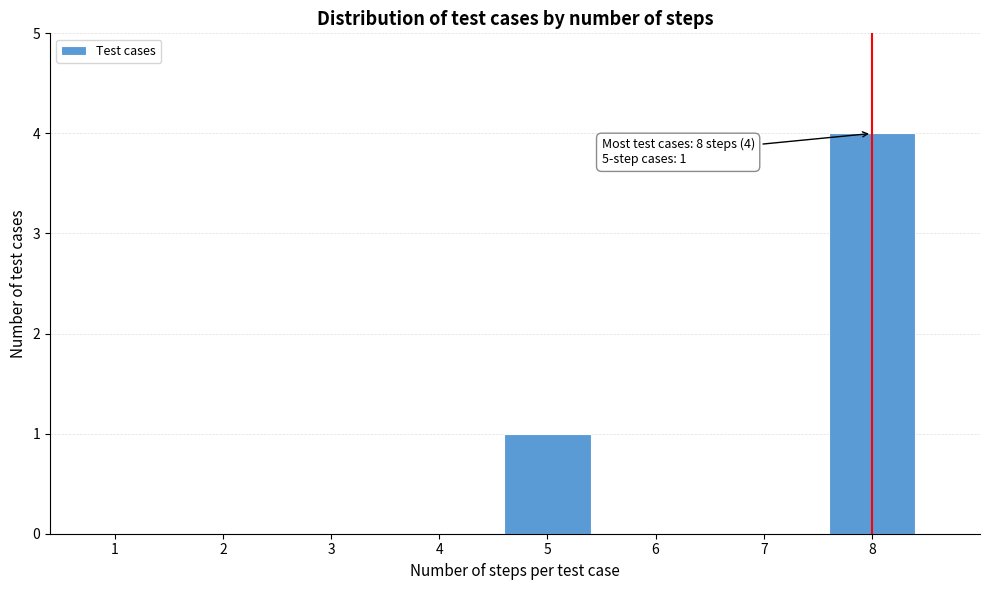

Reading right to left, list all the values displayed in this chart.

8=4	7=0	6=0	5=1	4=0	3=0	2=0	1=0